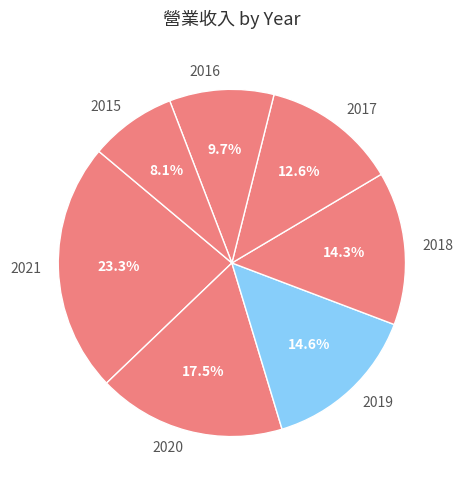

To the nearest percent, what portion does 2017 represent?

13%